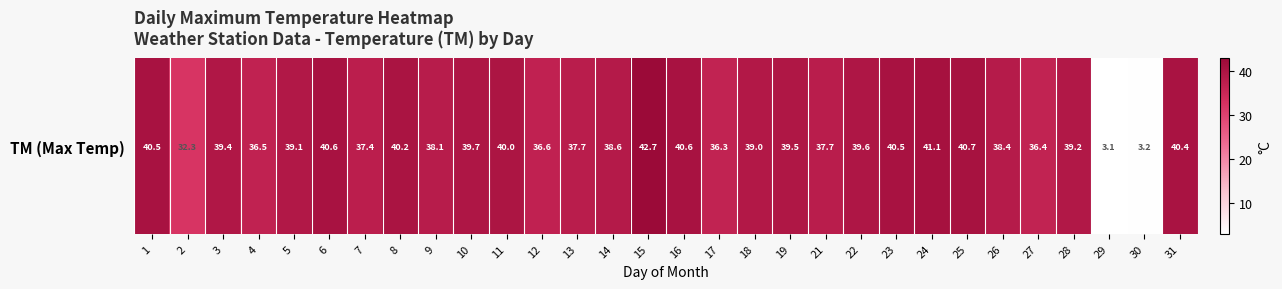

What is the sum of the values at 4 and 1?

77.0